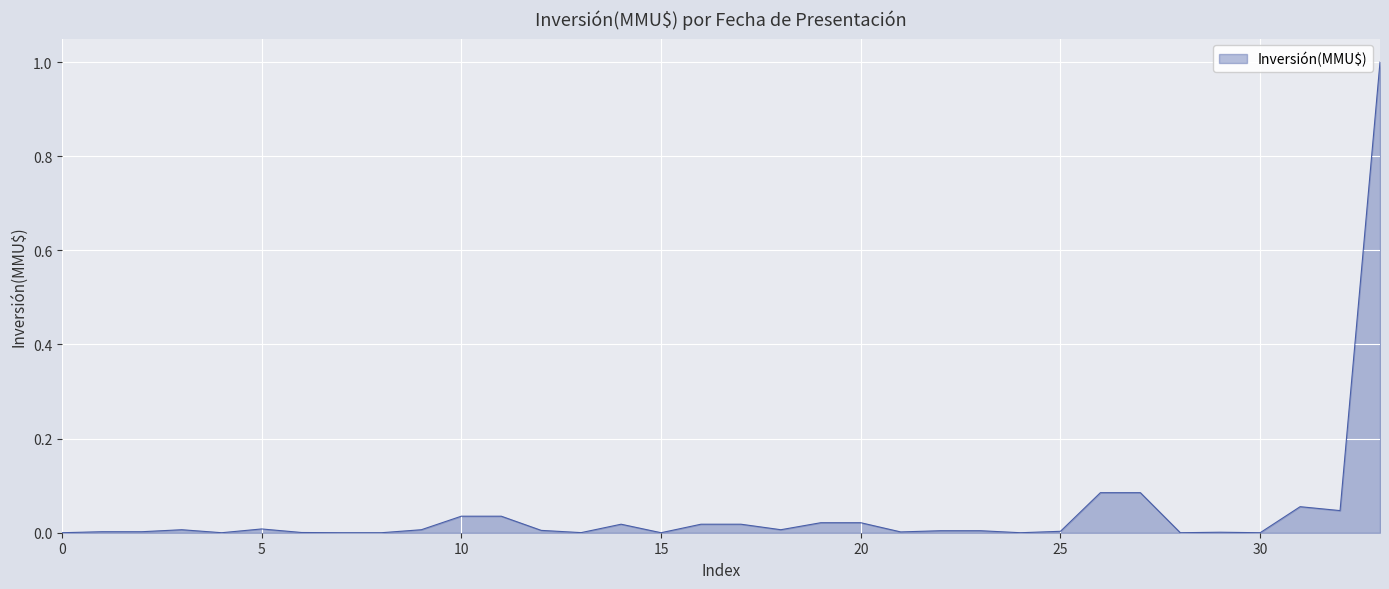

What is the difference between the maximum and minimum values?

1.0